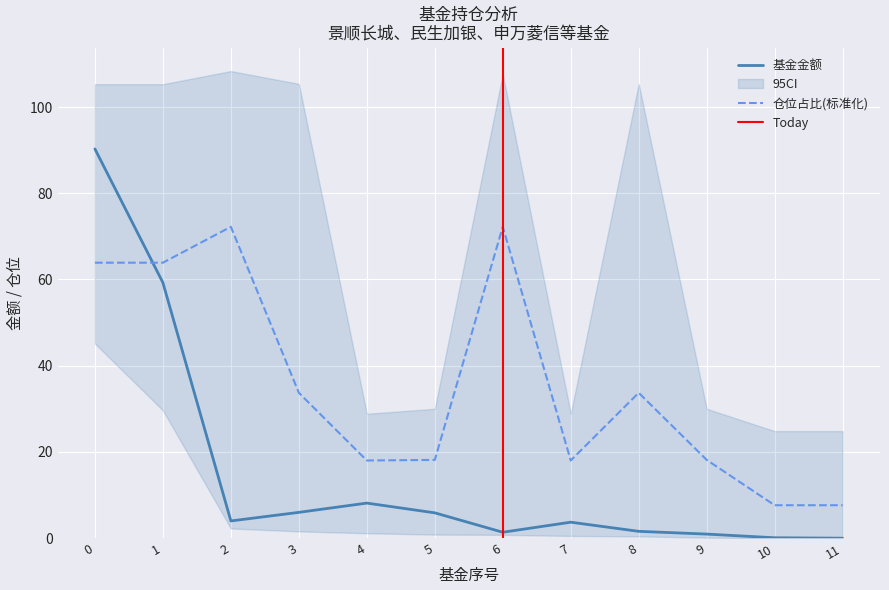

The value of 基金金额 at 11 is -38.5. True or false?

False